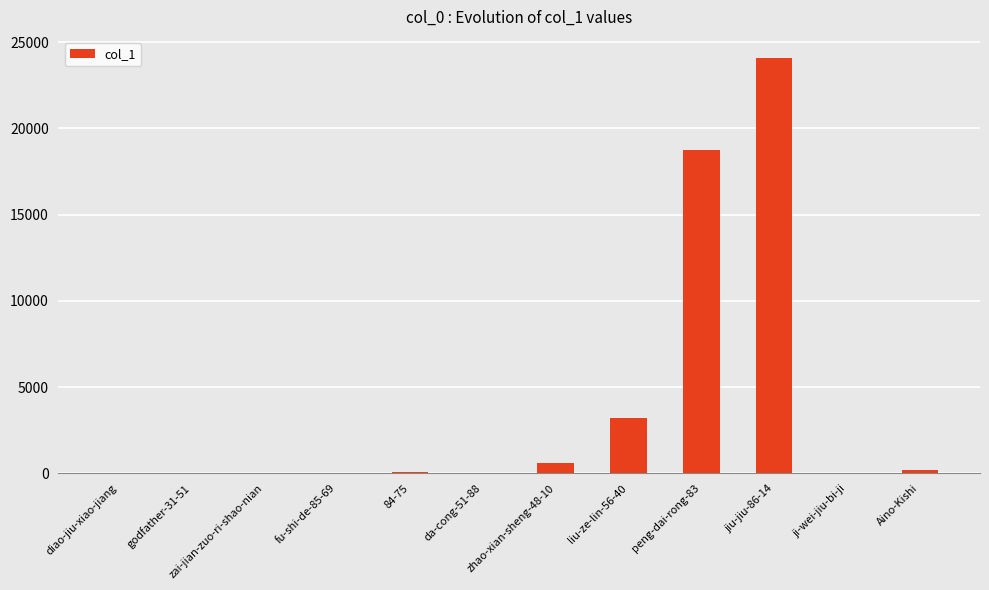

Which label corresponds to the largest value in the chart?

jiu-jiu-86-14